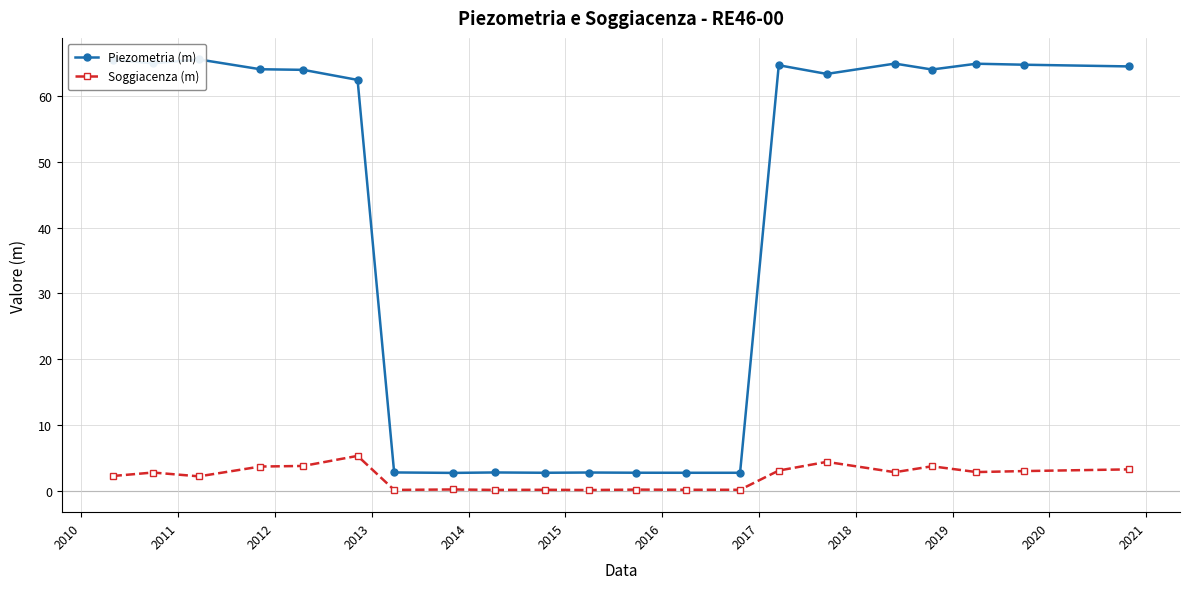

At which label does Piezometria (m) reach its minimum?

2016